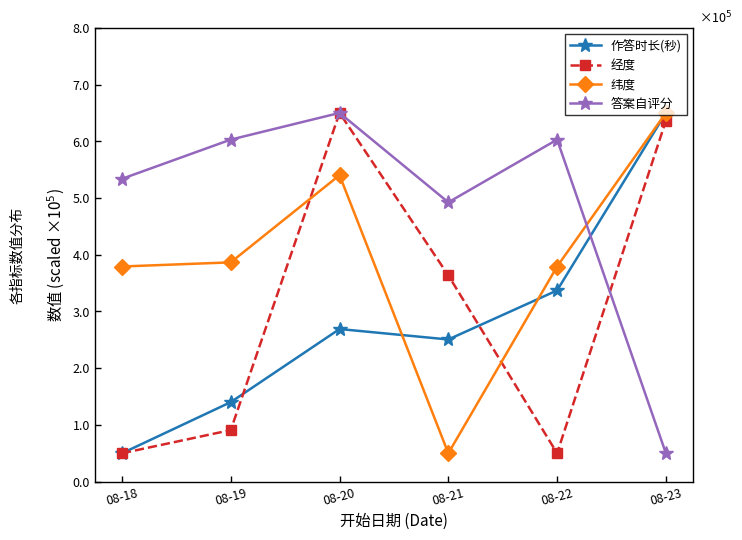

Between which two adjacent categories do 作答时长(秒) and 经度 first intersect?

08-19 and 08-20